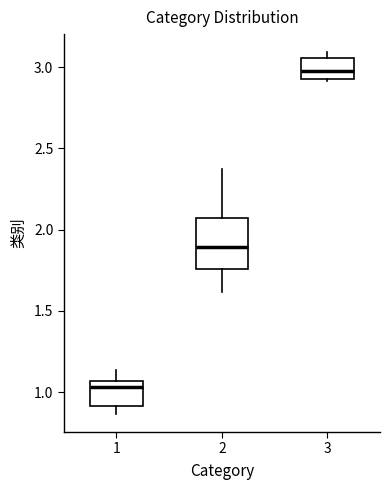

Which box is the tallest, from its lower edge to its upper edge?

2